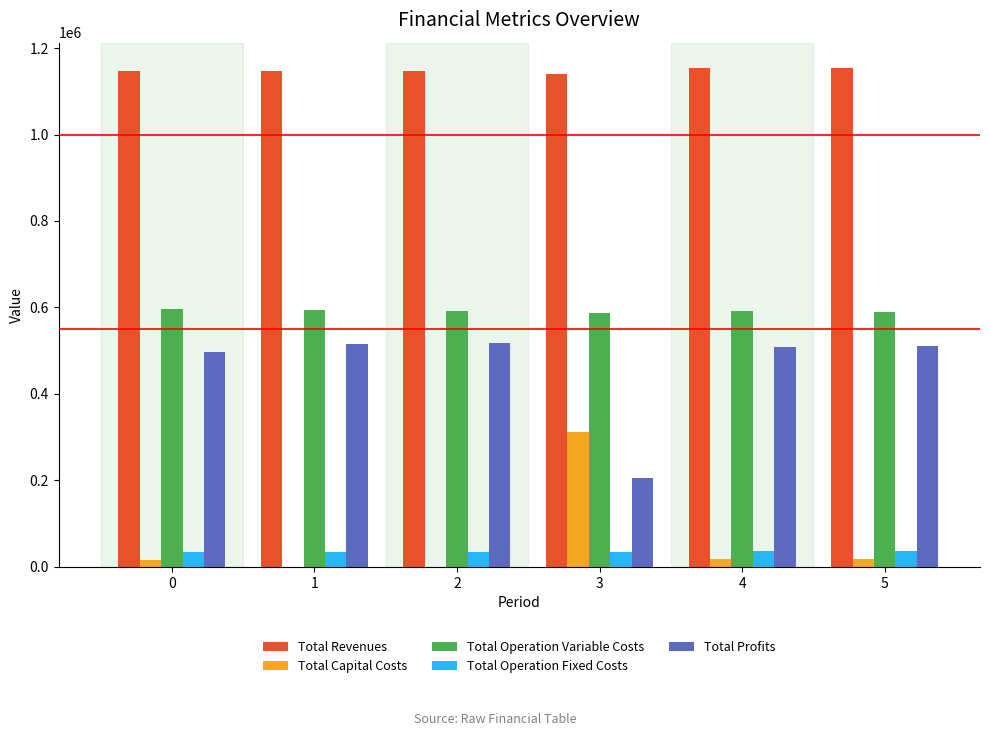

Count the number of data series in this chart.

5